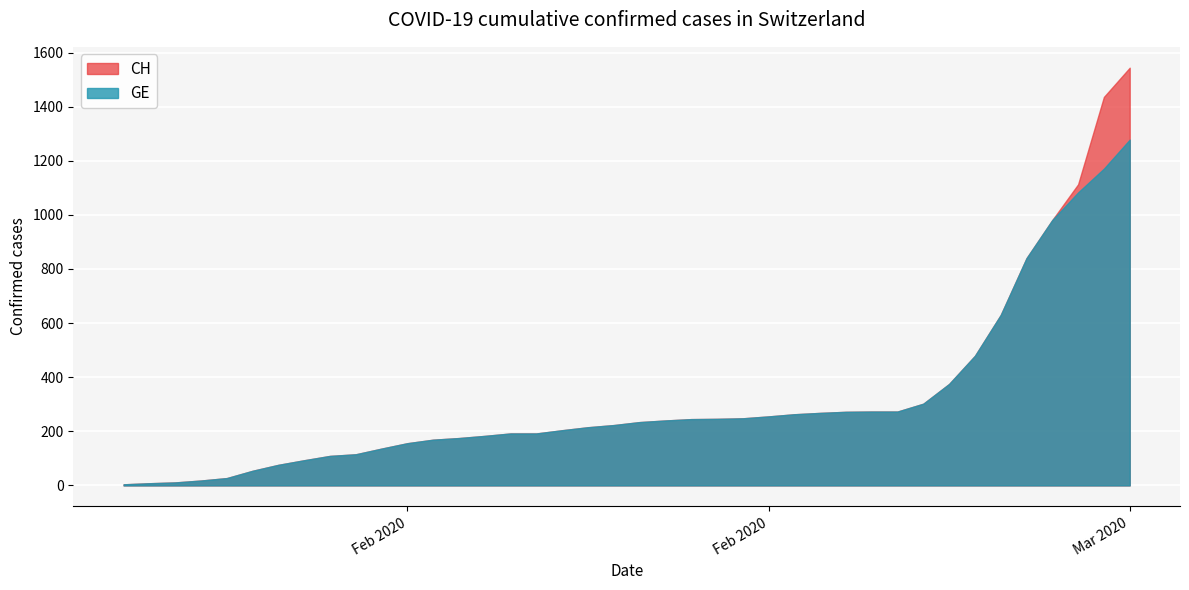

What is the sum of the GE values at 2020-03-01 and 2020-03-03?

2361